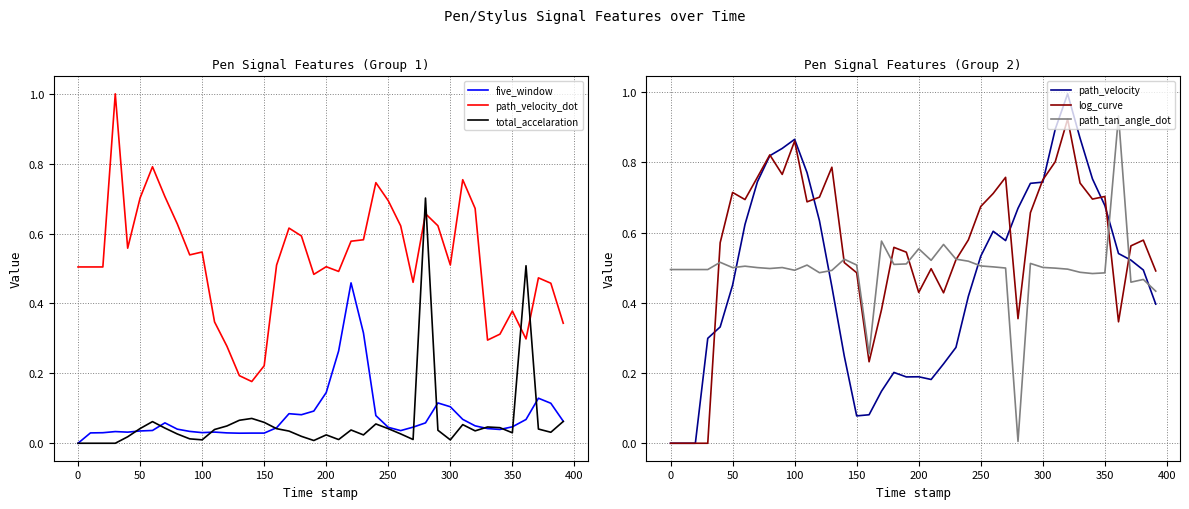

Which series has the largest total across all categories?

log_curve